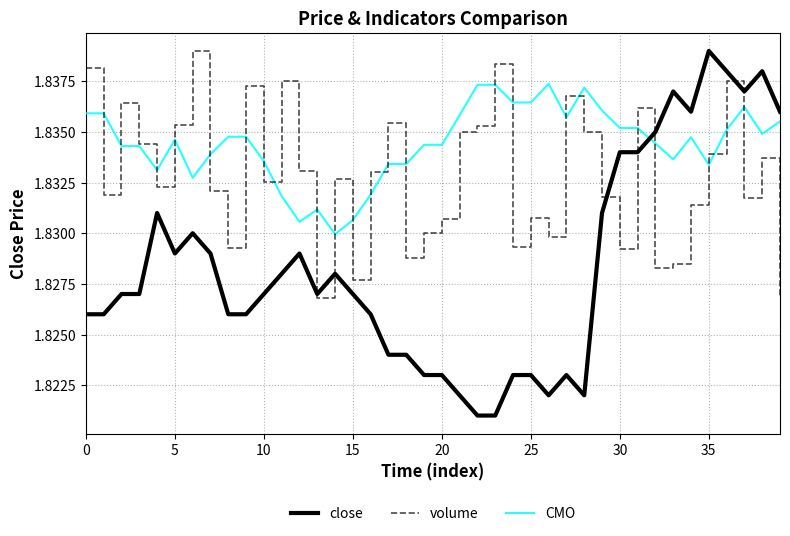

Which series has the largest range (max minus min)?

close